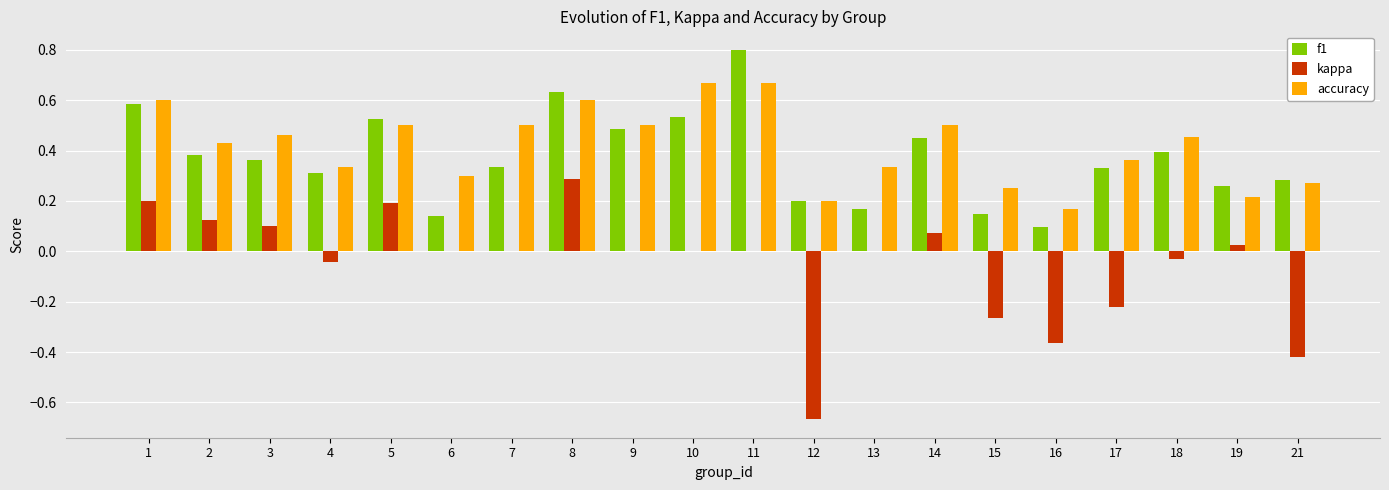

Between 1 and 18, which series saw the biggest shift?

kappa